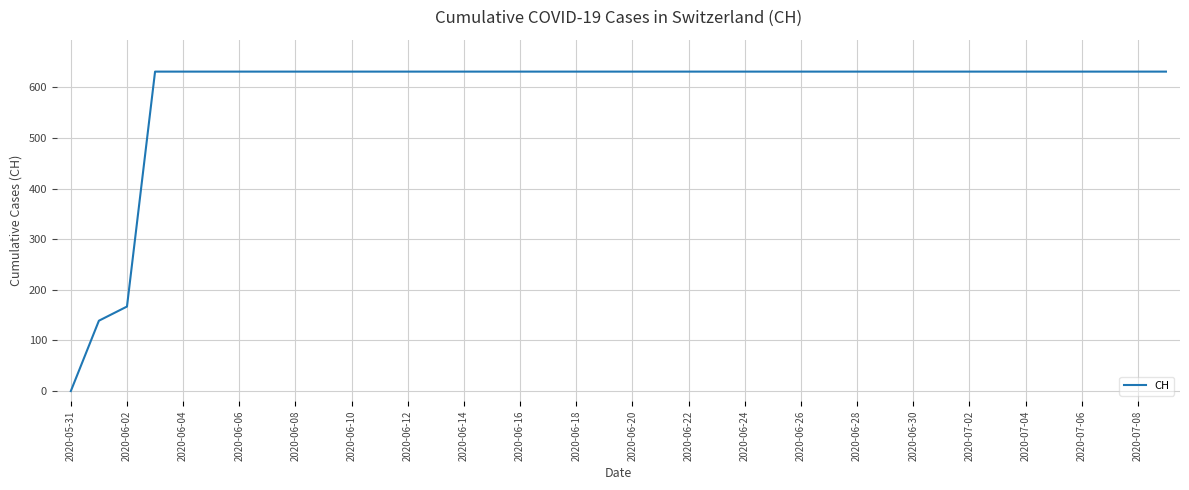

What is the greatest value displayed?

631